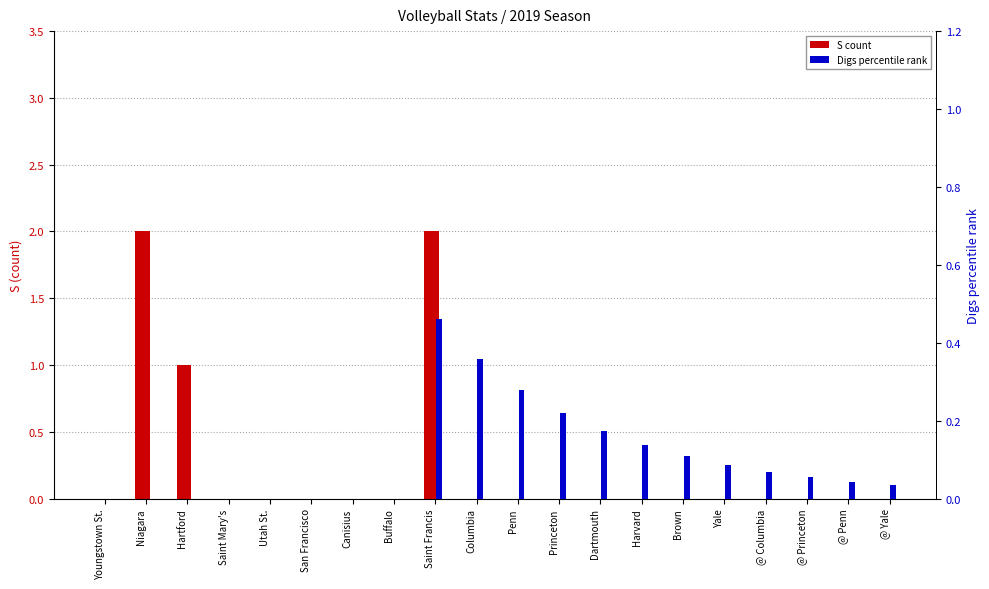

Between Canisius and Hartford, which is larger?

Hartford